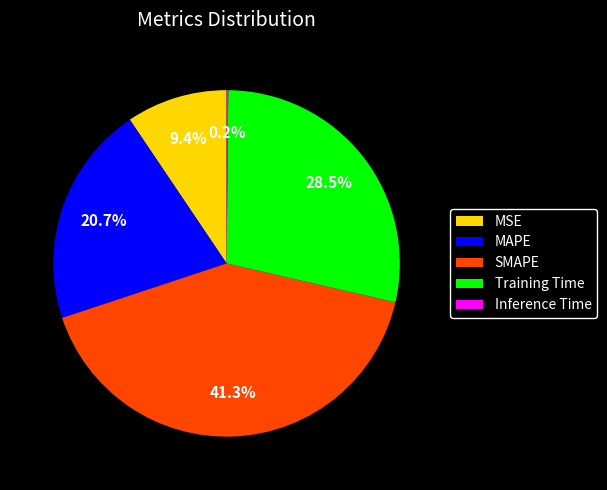

What is the largest slice in the pie chart?

SMAPE